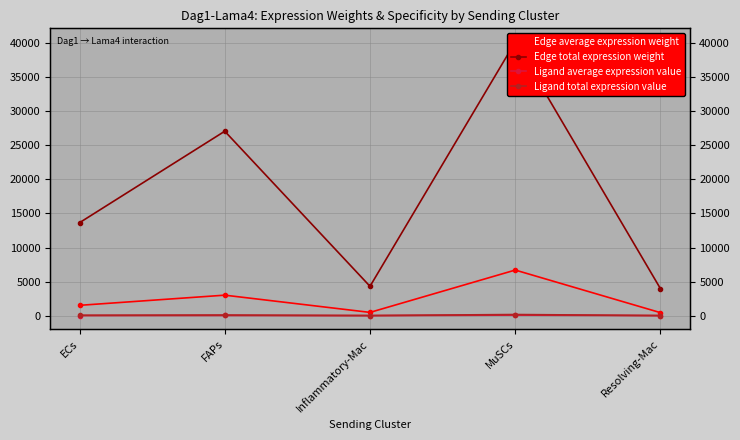

Where does the Ligand average expression value series first go above 18?

ECs